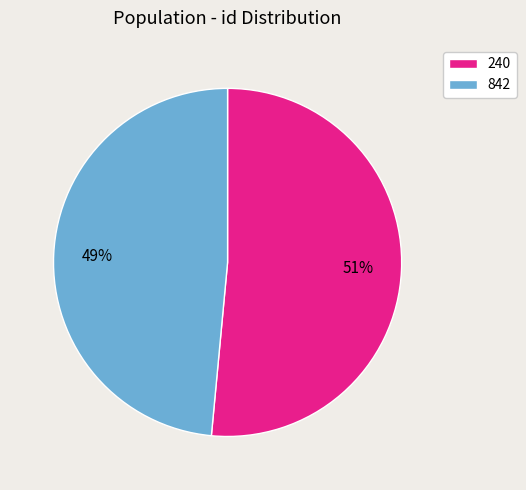

What is the largest slice in the pie chart?

240